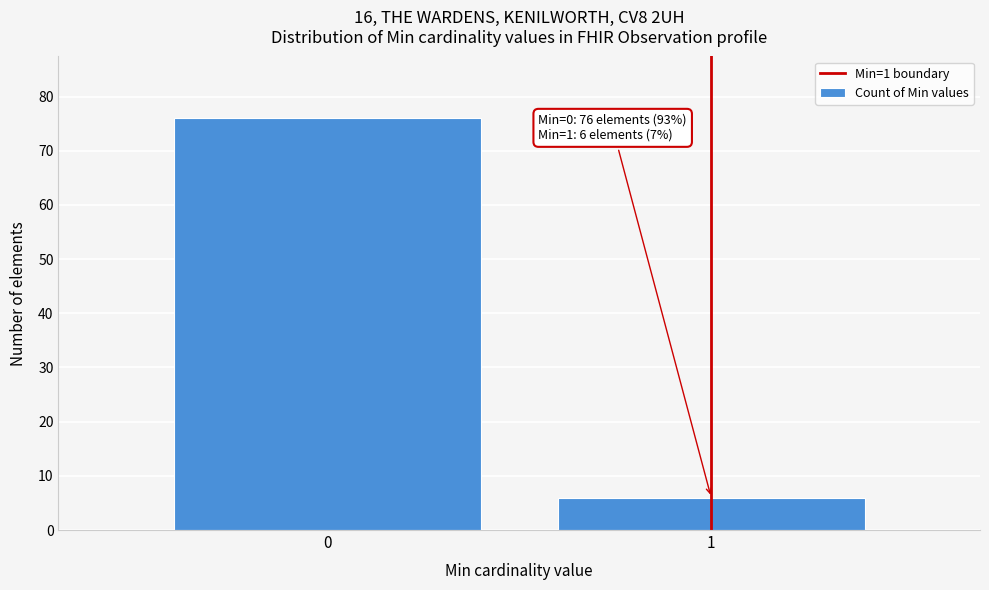

Reading left to right, what are all the values shown in this chart?

76	6